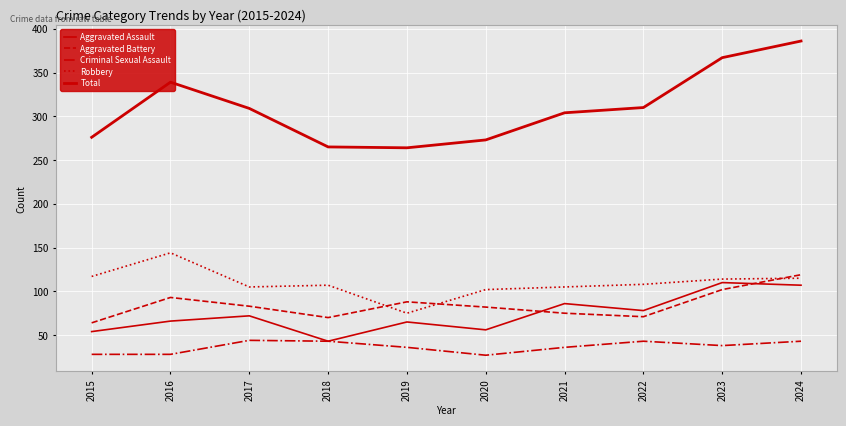

At which label does Robbery reach its peak?

2016